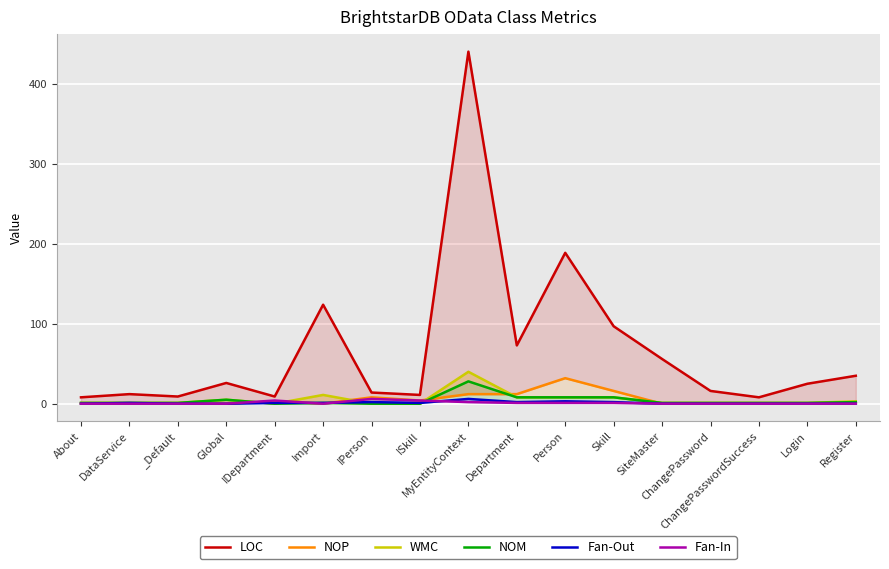

What is the label of the 4th point from the left?

Global